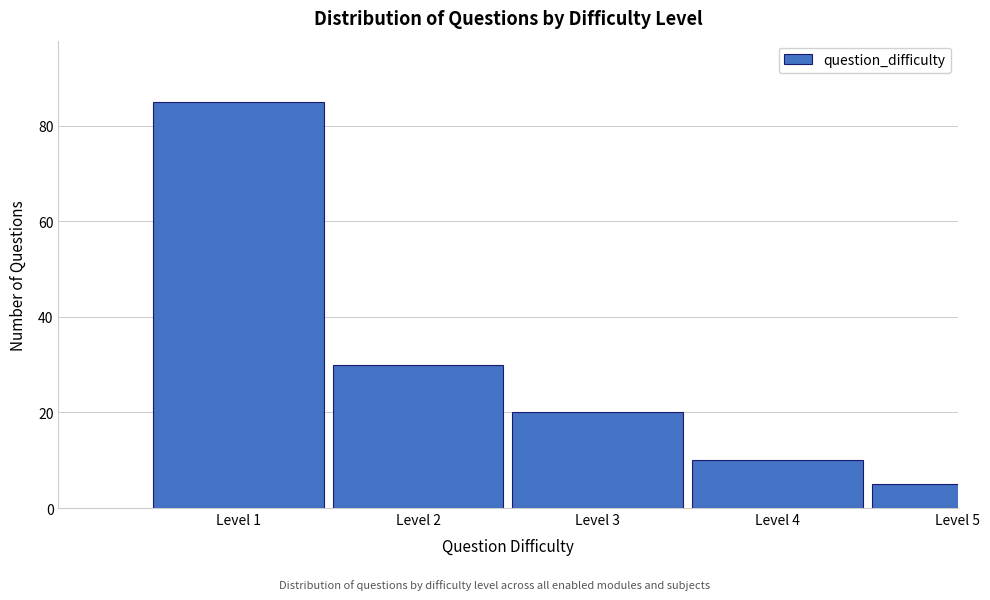

Reading right to left, extract all data points from this chart.

5	10	20	30	85